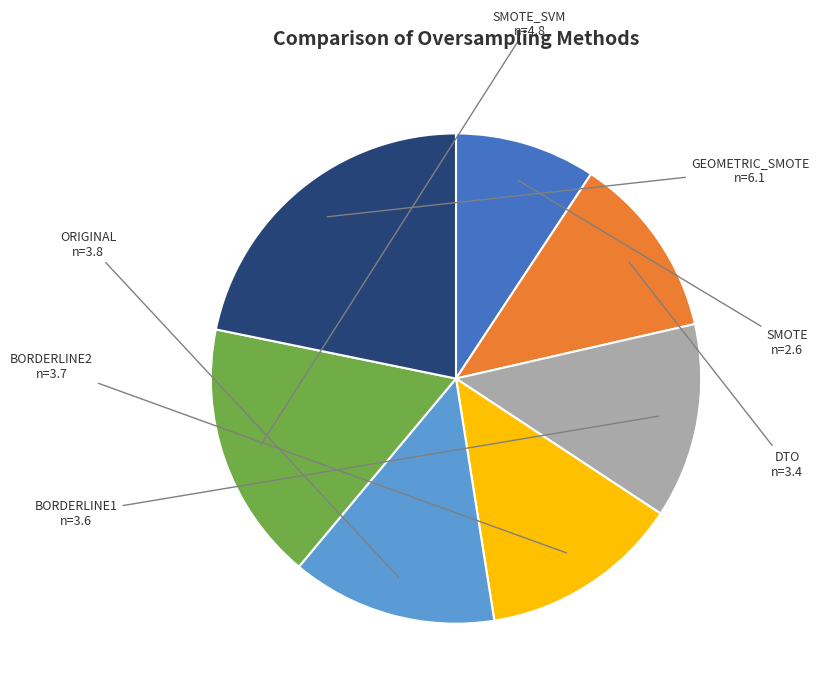

Is it true that SMOTE is 1% of the pie?

False